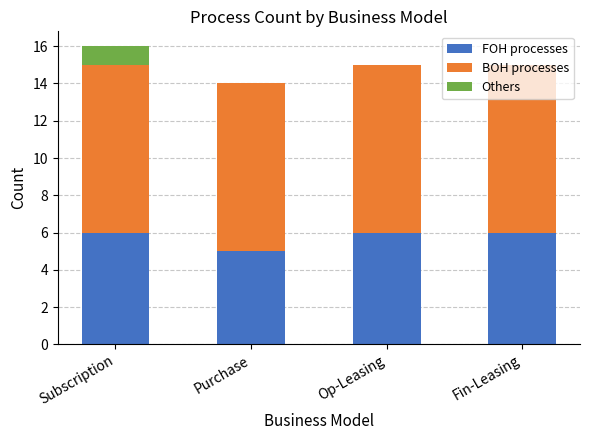

What is the approximate value of FOH processes at Purchase?

5